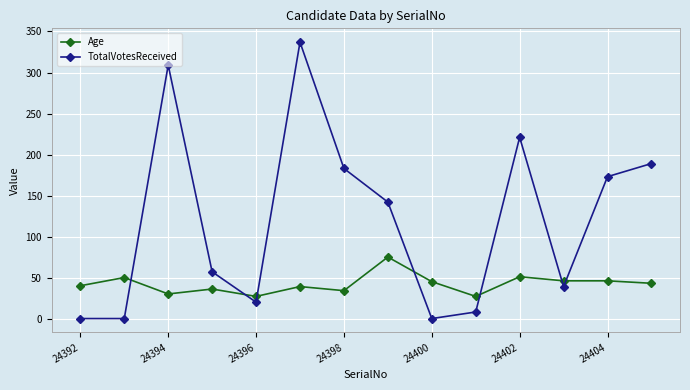

True or false: Age and TotalVotesReceived cross at least once.

True